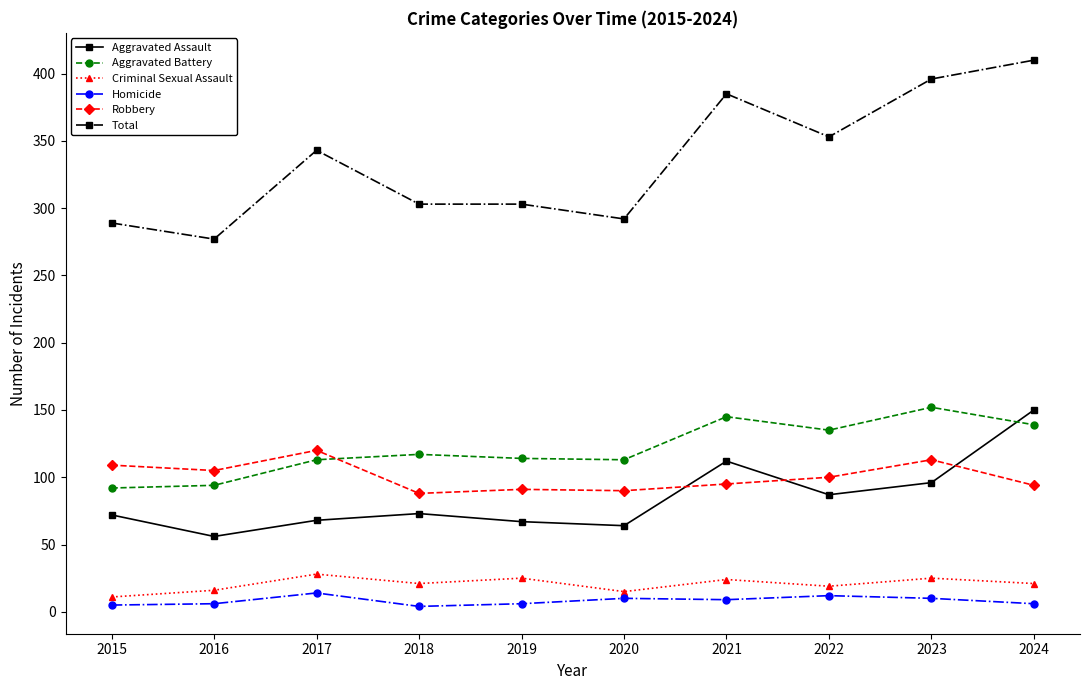

What is the highest value of the Robbery series?

120